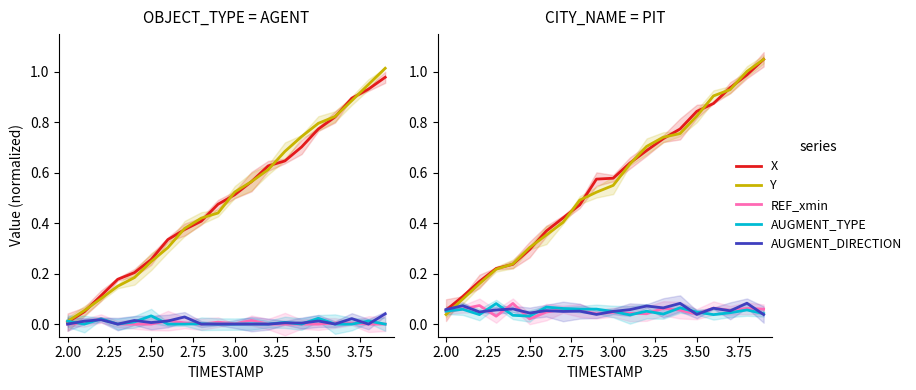

What are all the series names shown in the legend?

X, Y, REF_xmin, AUGMENT_TYPE, AUGMENT_DIRECTION